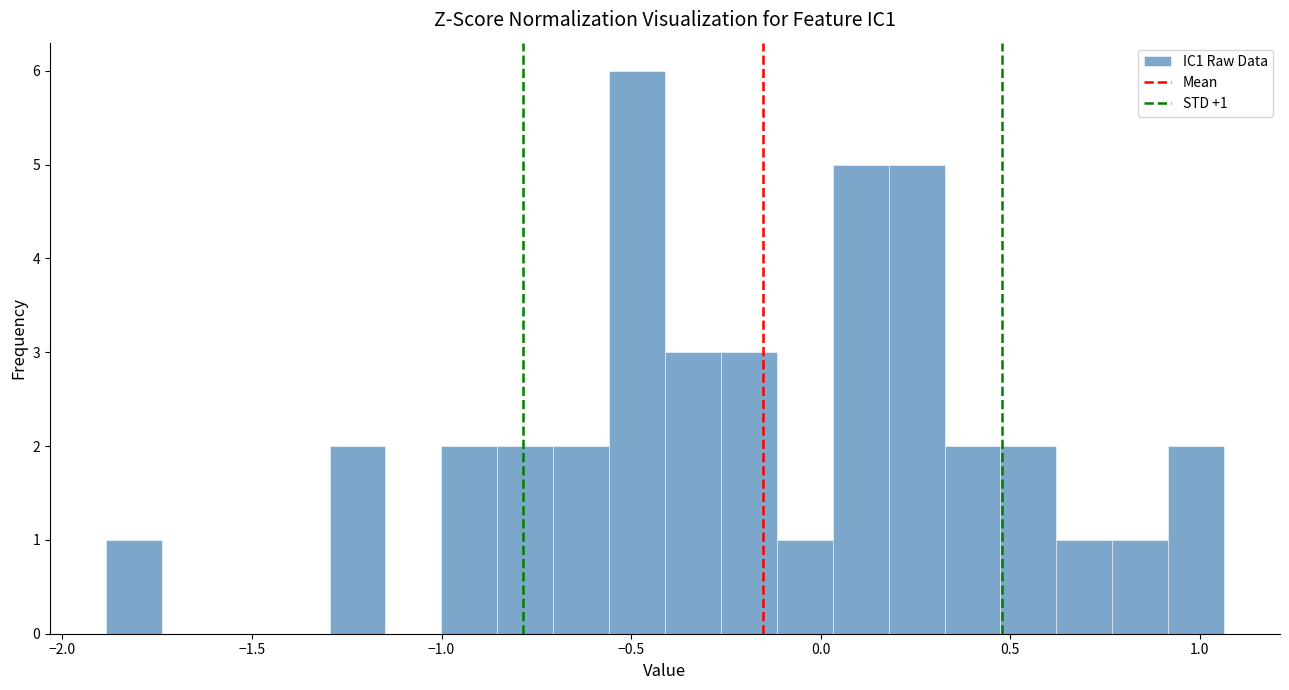

Around what value on the x-axis is the tallest bar? Give the approximate position of its centre, as read against the axis.

-0.50